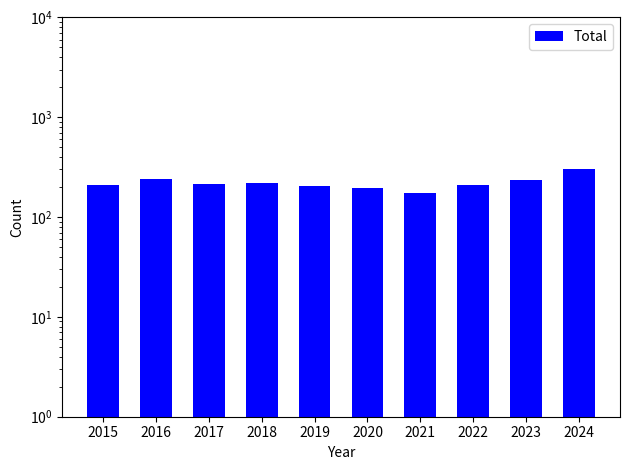

Which has a higher value, 2015 or 2016?

2016